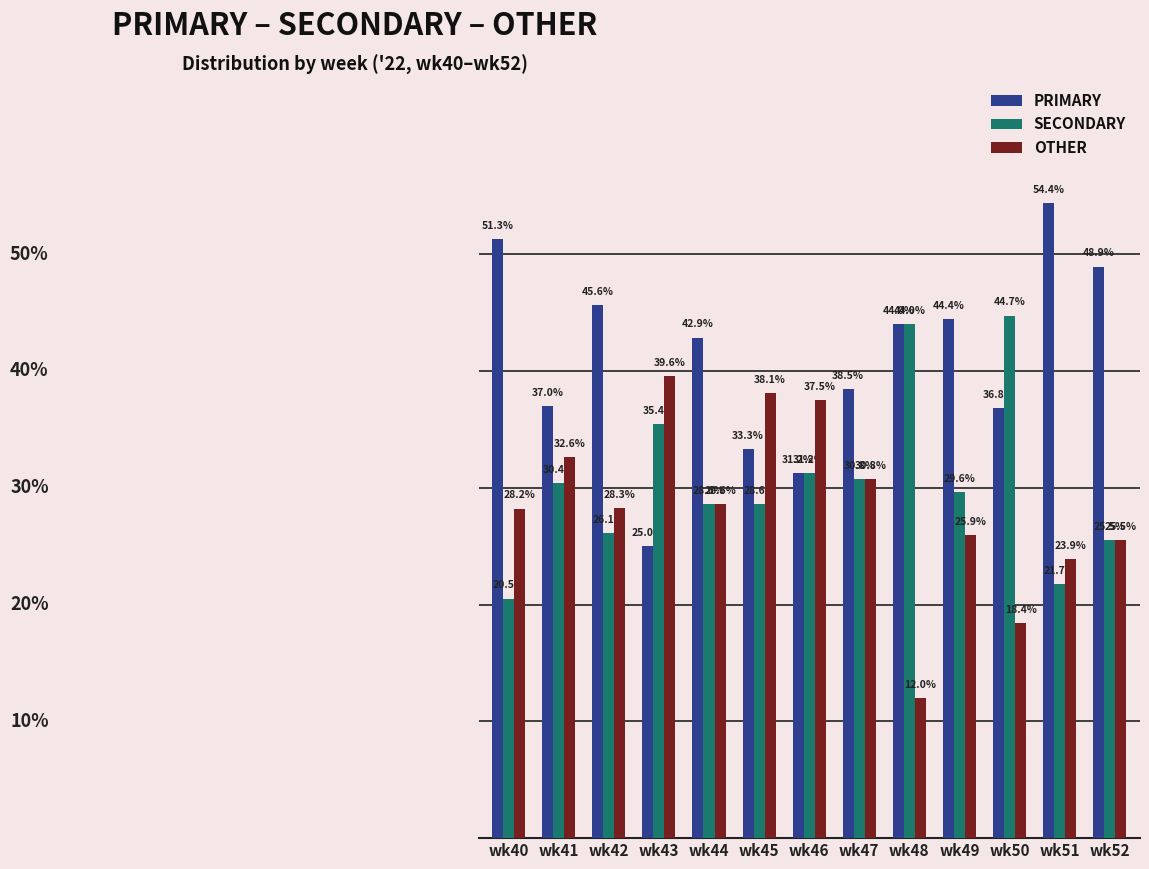

List the series in order of their peak value, lowest first.

OTHER, SECONDARY, PRIMARY